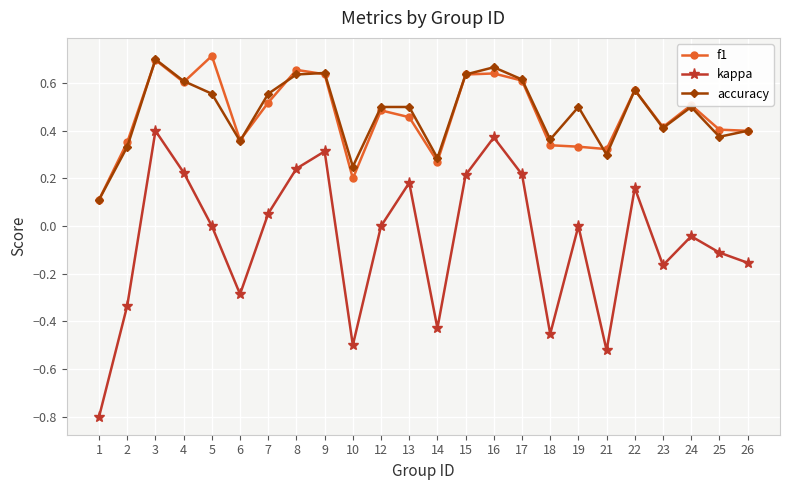

What are all the series names shown in the legend?

f1, kappa, accuracy